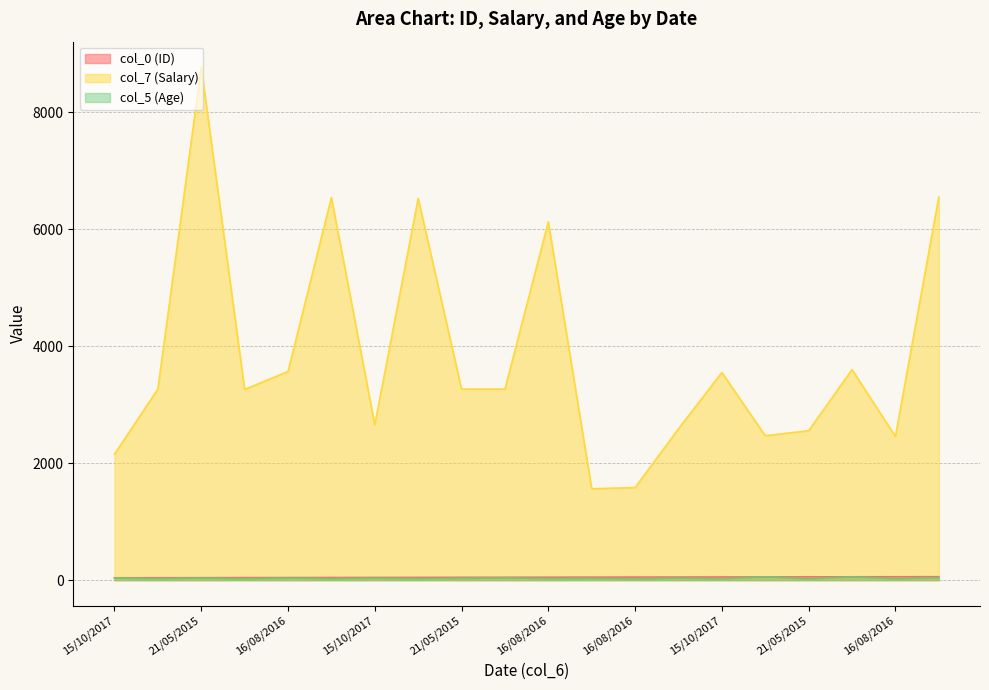

The value of col_7 (Salary) at 16/08/2016 is 10199. True or false?

False